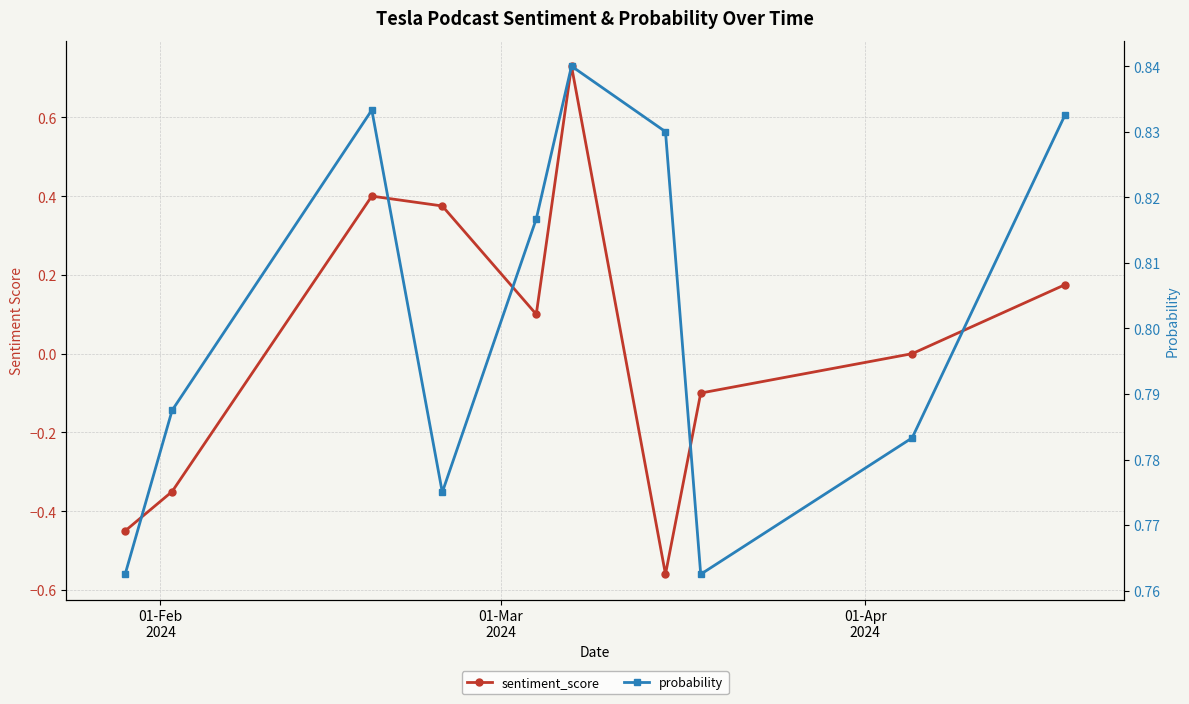

True or false: probability and sentiment_score intersect in this chart.

False